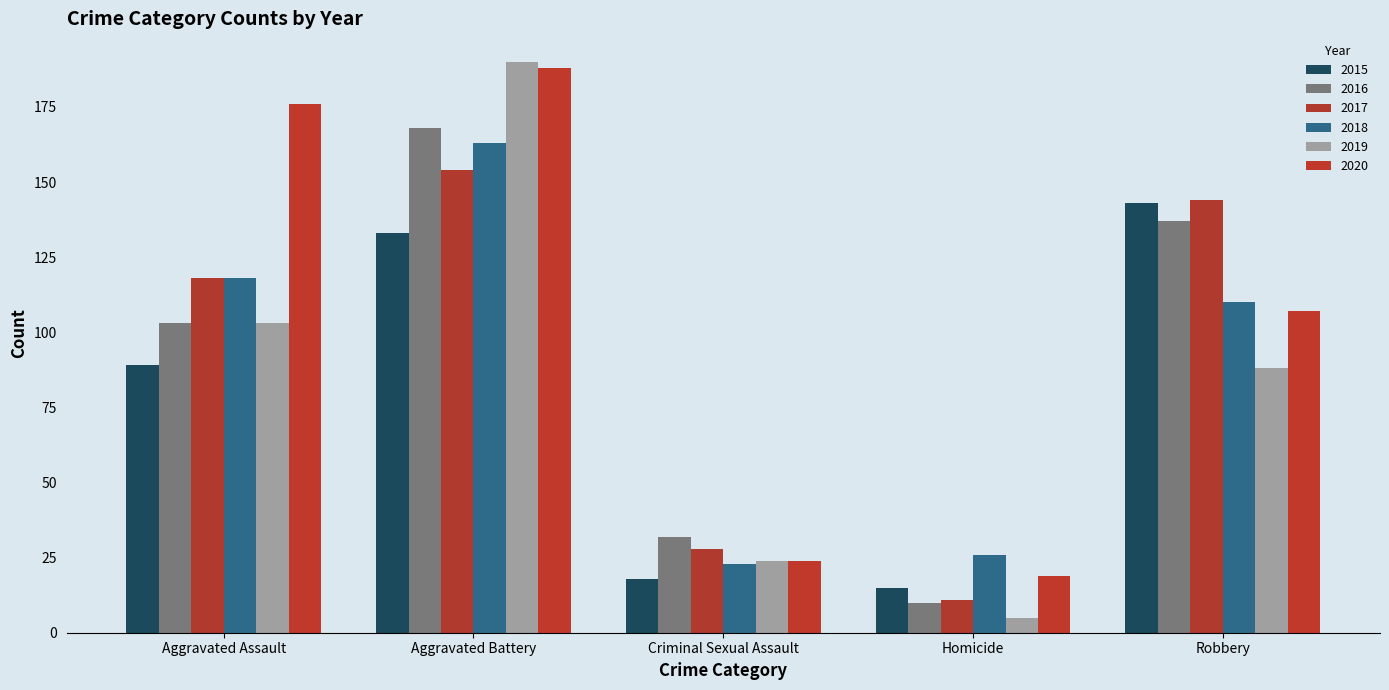

What is the difference between the second highest and minimum values in the 2015 series?

118